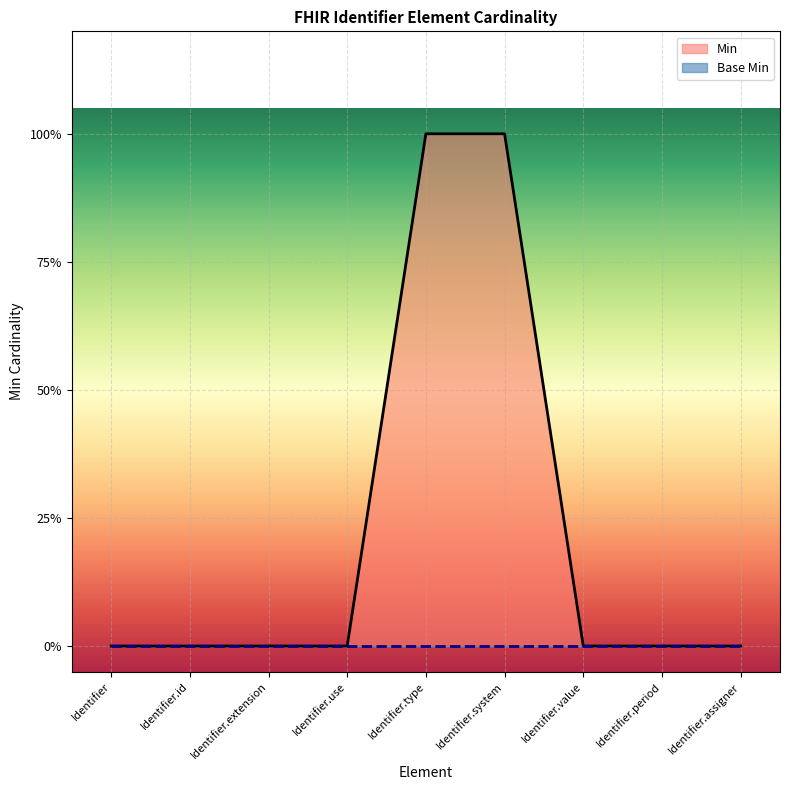

True or false: the data shows 0 at Identifier.assigner.

True